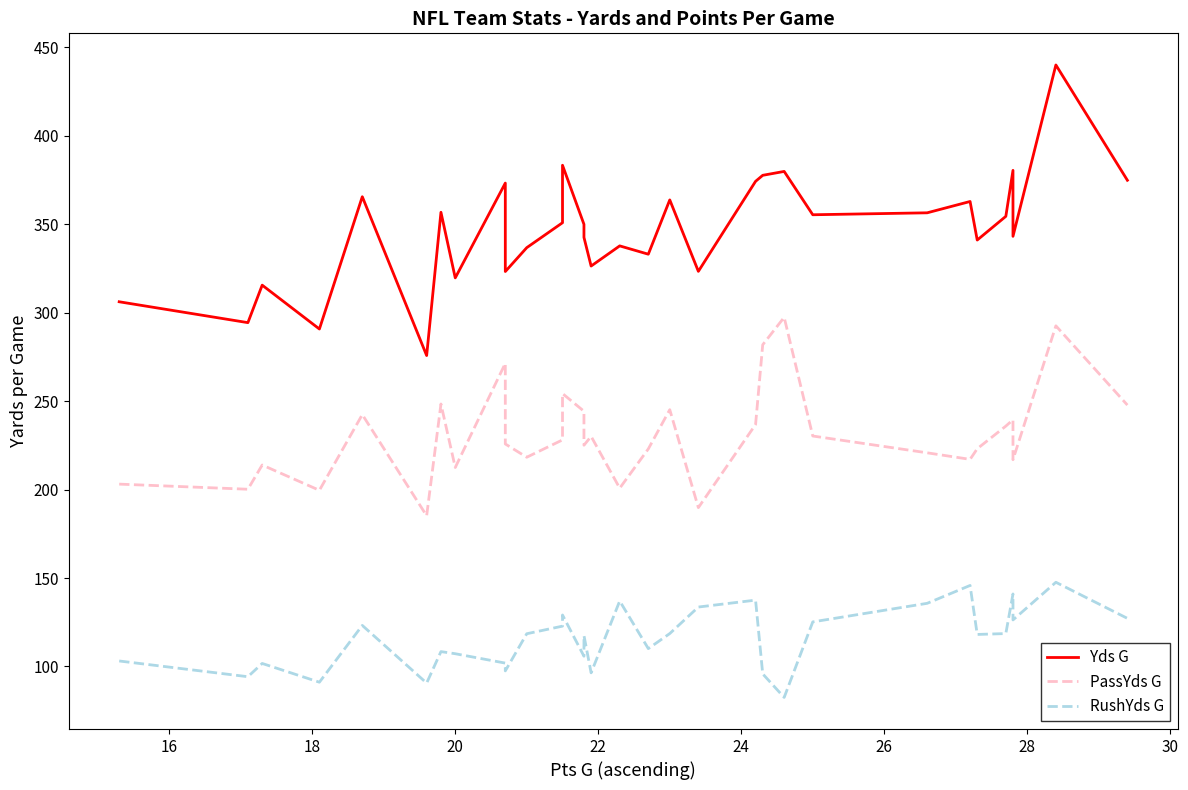

Reading right to left, list all the values displayed in this chart.

Yds G: 374.9	440.1	343.2	380.5	354.5	341.1	362.9	356.5	355.4	379.9	377.7	374.3	323.4	363.8	333.1	337.8	326.4	342.6	350.0	383.4	350.9	336.8	323.3	373.3	319.7	356.8	275.8	365.6	290.8	315.6	294.4	306.2
PassYds G: 247.8	292.6	216.9	239.5	235.9	223.1	217.1	220.8	230.3	297.4	281.9	236.8	189.8	245.2	223.0	200.8	230.1	225.1	244.3	254.3	228.1	218.3	225.8	271.4	212.5	248.4	185.2	242.4	199.6	213.9	200.2	203.1
RushYds G: 127.2	147.6	126.3	141.0	118.6	118.1	145.8	135.7	125.2	82.5	95.8	137.5	133.6	118.6	110.1	137.0	96.4	117.5	105.8	129.1	122.8	118.5	97.5	101.9	107.2	108.4	90.6	123.2	91.1	101.7	94.2	103.1